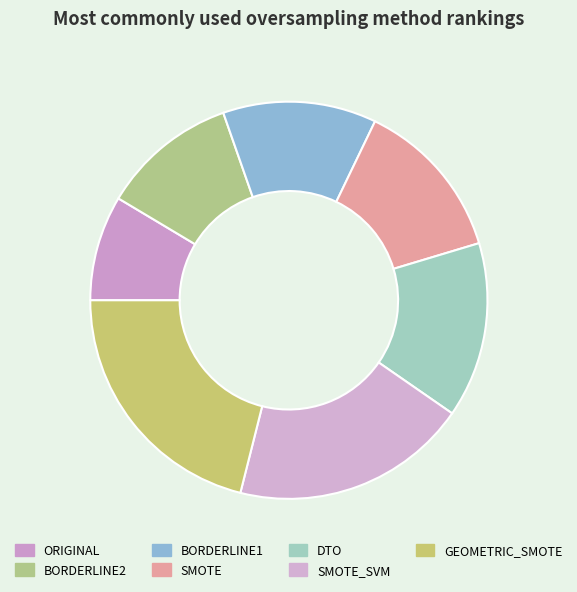

To the nearest percent, what is the difference between the ORIGINAL and BORDERLINE2 slice percentages?

2%